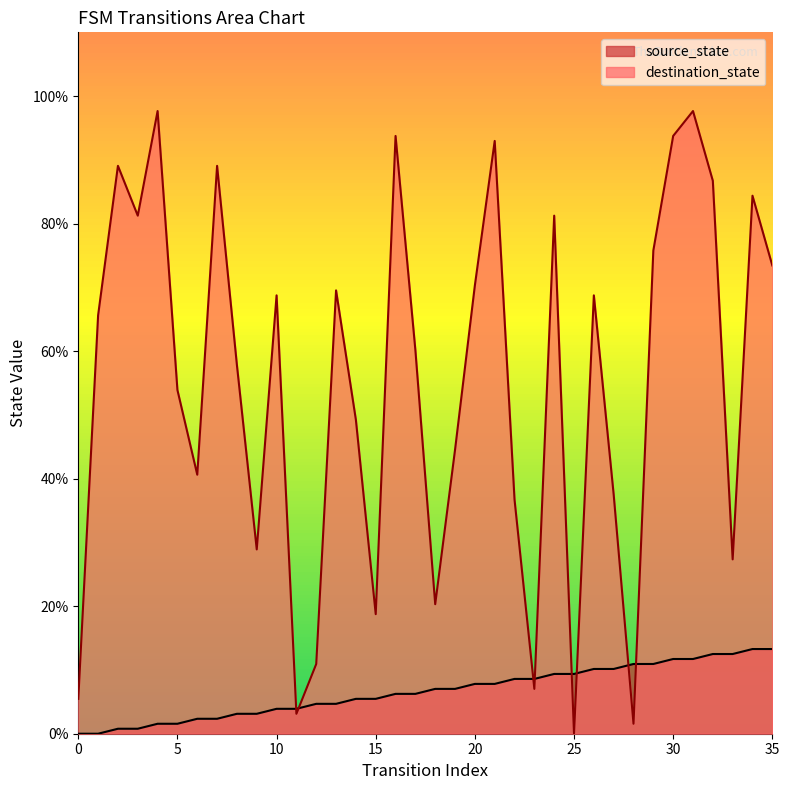

The value of source_state at 16 is 2.1. True or false?

False